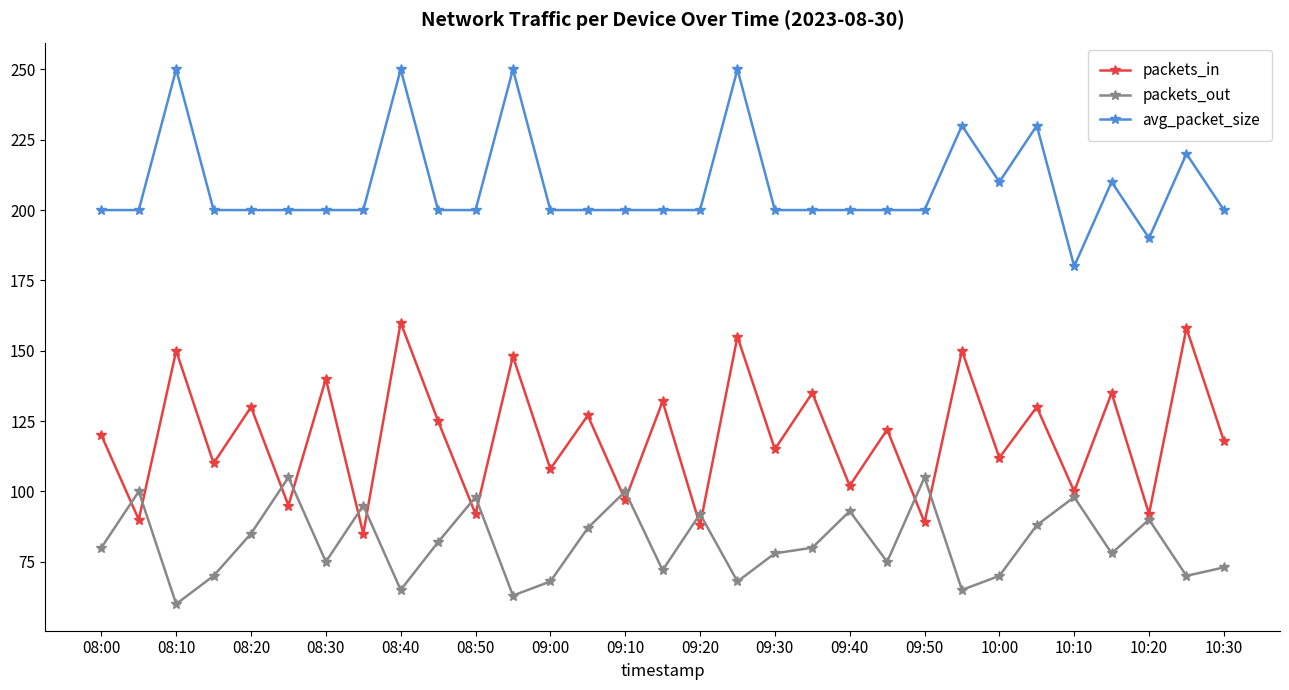

True or false: avg_packet_size and packets_out intersect in this chart.

False